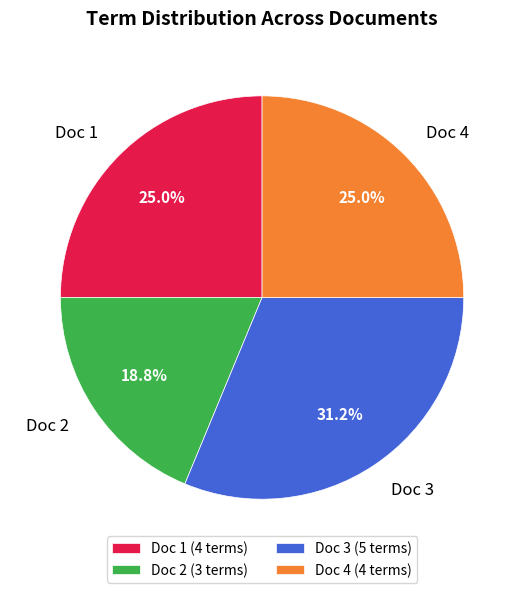

Which has a higher value, Doc 4 or Doc 3?

Doc 3